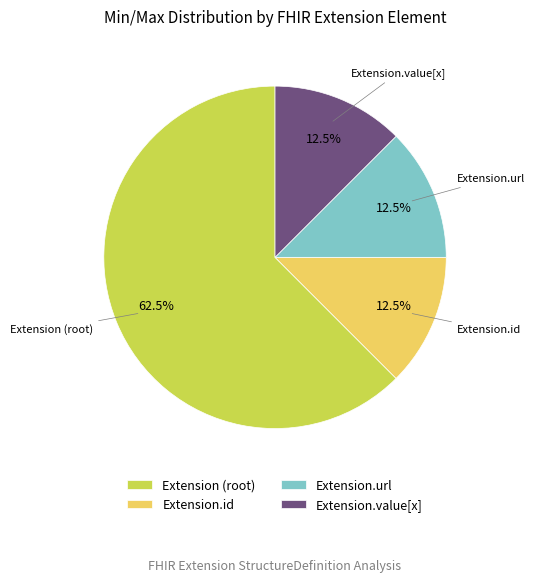

Which category accounts for the majority?

Extension (root)